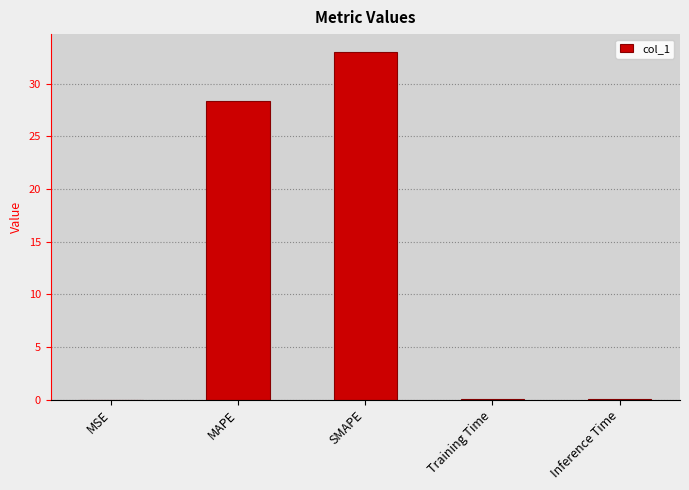

How many categories are shown in the chart?

5